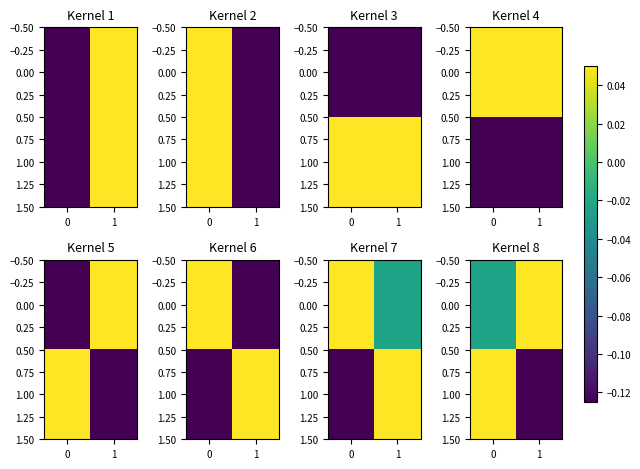

How many series are shown in this chart?

2